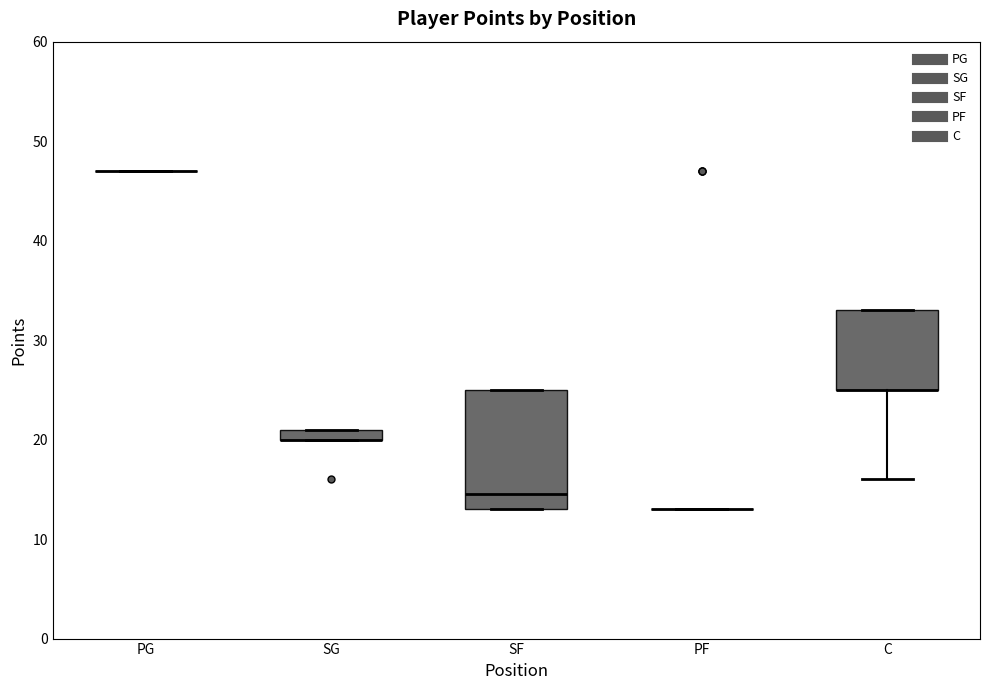

Comparing the boxes themselves (not the whiskers), which one is the tallest?

SF